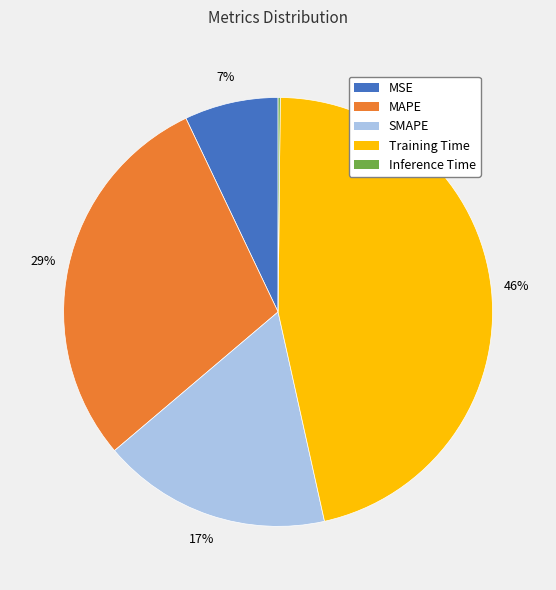

Is it true that MSE is 7% of the pie?

True